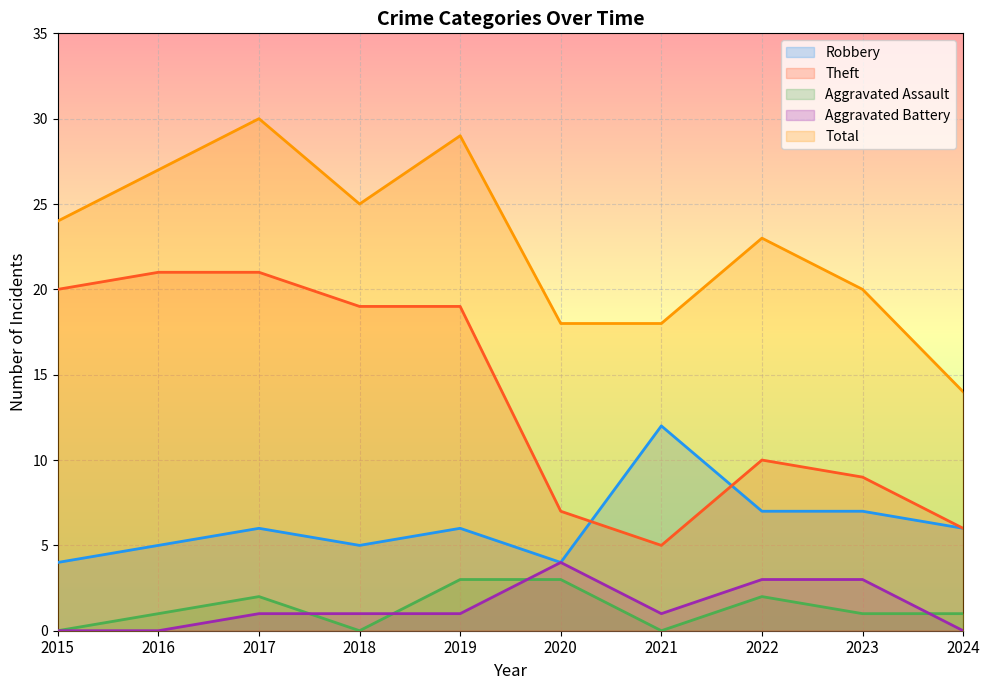

Which series has the widest spread of values?

Theft